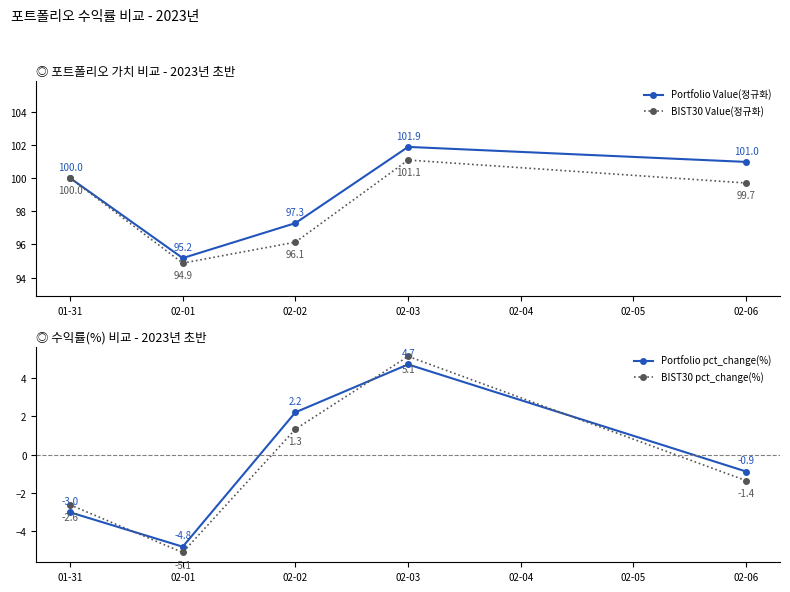

What is the lowest value of the BIST30 Value(정규화) series?

94.9